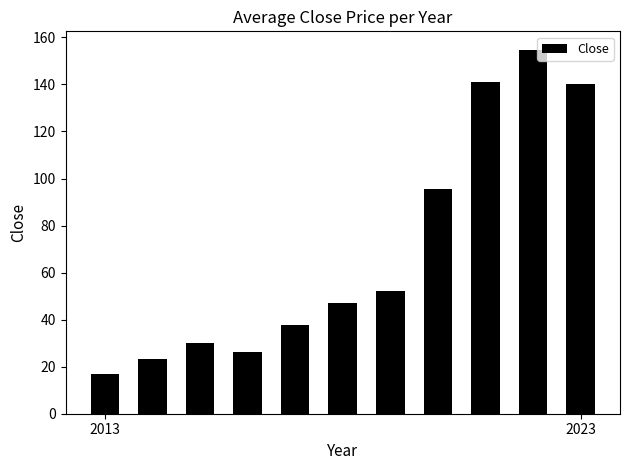

What is the average value?

69.5